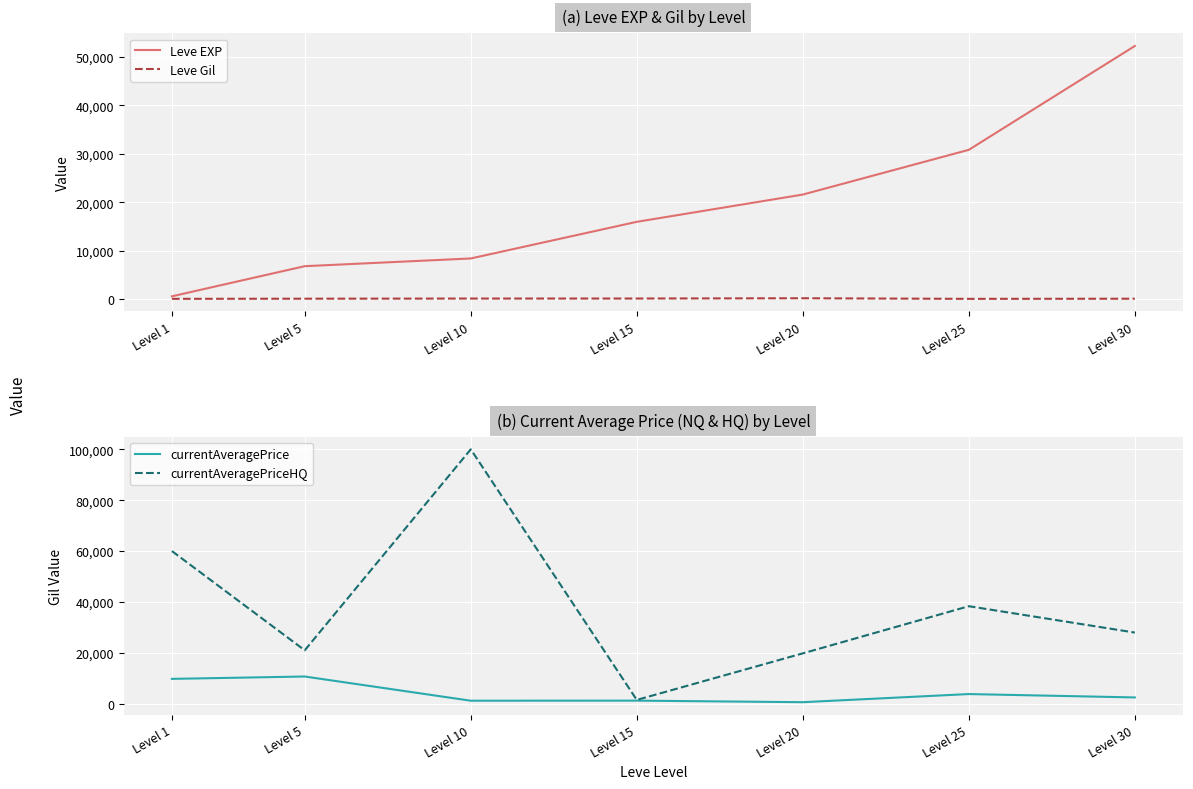

Rank the series at Level 30 from lowest to highest value.

Leve Gil, currentAveragePrice, currentAveragePriceHQ, Leve EXP